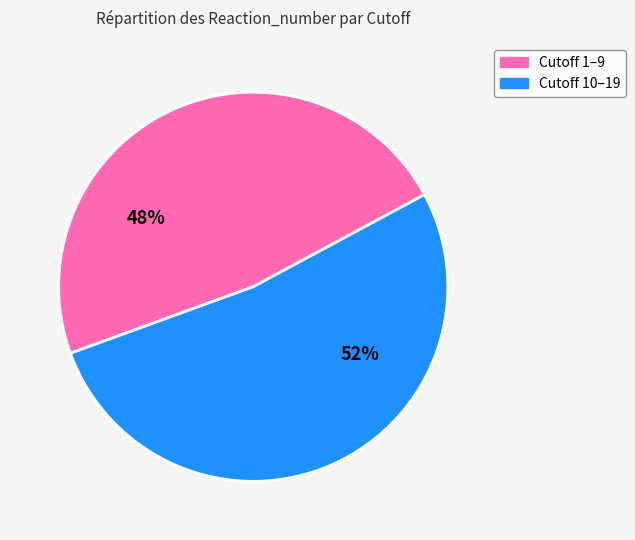

To the nearest percent, what is the average slice percentage?

50%